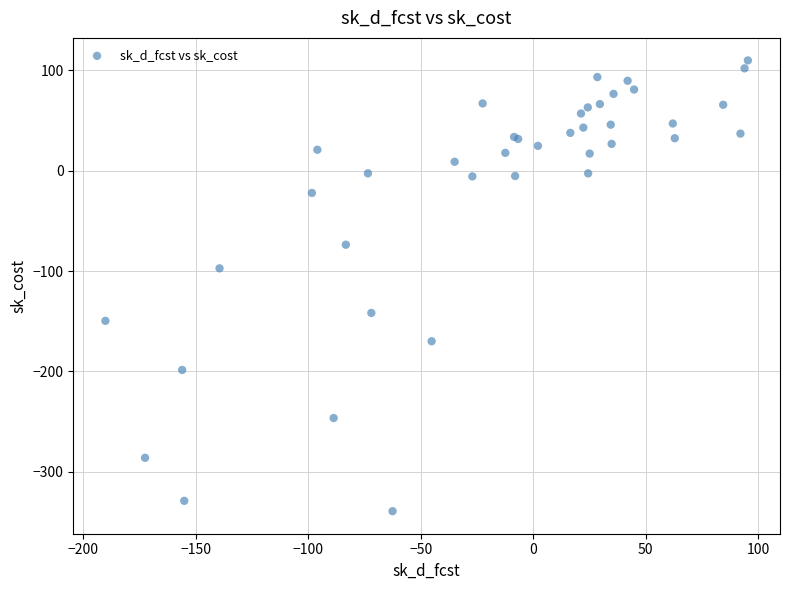

What Y value in the scatter plot is closest to -114?

-97.2